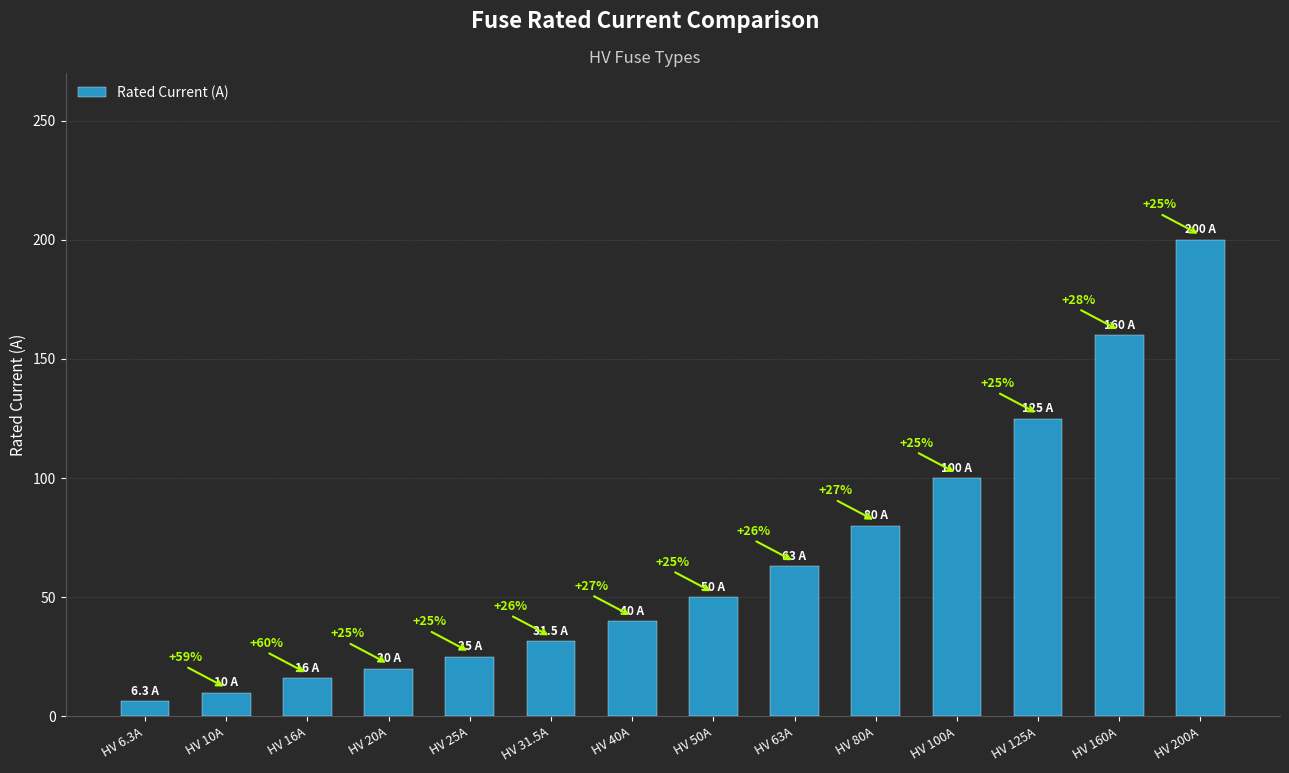

How many bars are there in total?

14